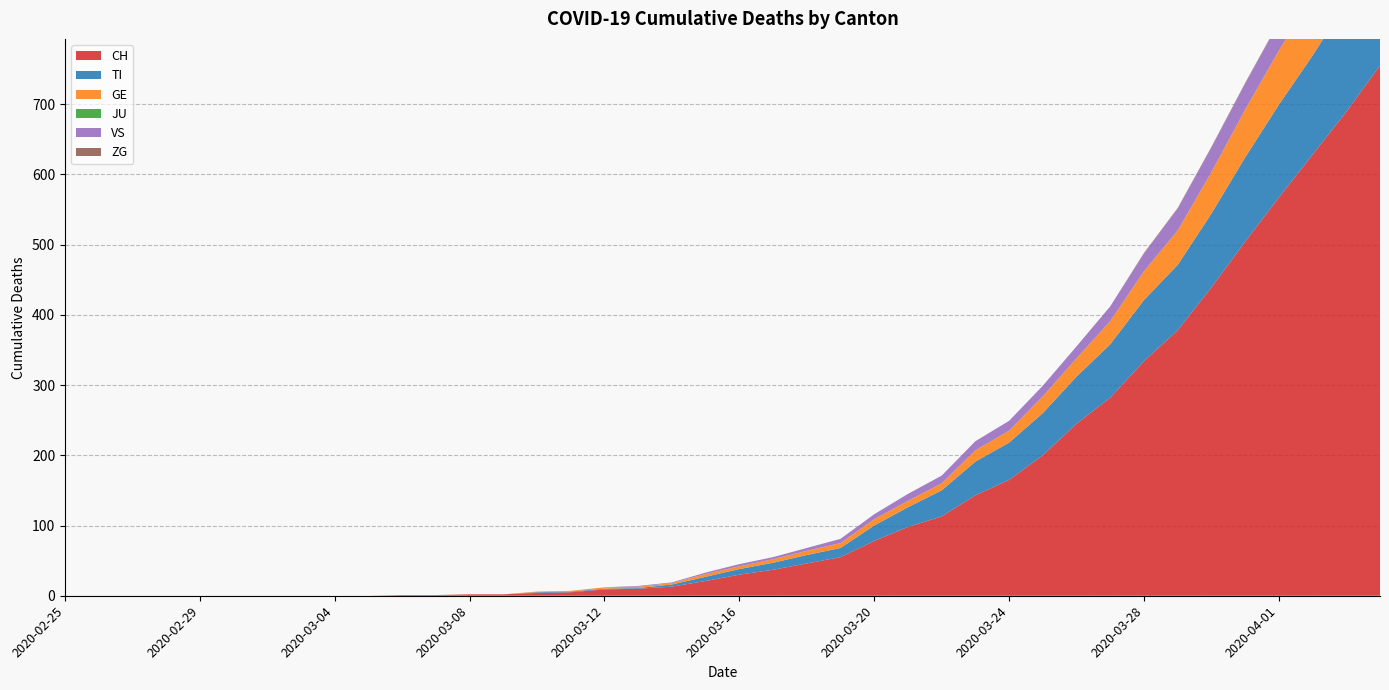

Reading right to left, list all the values displayed in this chart.

CH: 2020-04-04=755	2020-04-03=689	2020-04-02=628	2020-04-01=567	2020-03-31=504	2020-03-30=439	2020-03-29=378	2020-03-28=334	2020-03-27=282	2020-03-26=245	2020-03-25=200	2020-03-24=165	2020-03-23=143	2020-03-22=113	2020-03-21=98	2020-03-20=78	2020-03-19=55	2020-03-18=46	2020-03-17=37	2020-03-16=30	2020-03-15=21	2020-03-14=13	2020-03-13=10	2020-03-12=9	2020-03-11=5	2020-03-10=4	2020-03-09=2	2020-03-08=2	2020-03-07=1	2020-03-06=1	2020-03-05=0	2020-03-04=0	2020-03-03=0	2020-03-02=0	2020-03-01=0	2020-02-29=0	2020-02-28=0	2020-02-27=0	2020-02-26=0	2020-02-25=0
TI: 2020-04-04=165	2020-04-03=155	2020-04-02=141	2020-04-01=132	2020-03-31=120	2020-03-30=105	2020-03-29=93	2020-03-28=87	2020-03-27=76	2020-03-26=67	2020-03-25=60	2020-03-24=53	2020-03-23=48	2020-03-22=37	2020-03-21=28	2020-03-20=22	2020-03-19=13	2020-03-18=12	2020-03-17=10	2020-03-16=8	2020-03-15=6	2020-03-14=3	2020-03-13=1	2020-03-12=1	2020-03-11=1	2020-03-10=1	2020-03-09=0	2020-03-08=0	2020-03-07=0	2020-03-06=0	2020-03-05=0	2020-03-04=0	2020-03-03=0	2020-03-02=0	2020-03-01=0	2020-02-29=0	2020-02-28=0	2020-02-27=0	2020-02-26=0	2020-02-25=0
GE: 2020-04-04=106	2020-04-03=92	2020-04-02=85	2020-04-01=77	2020-03-31=68	2020-03-30=59	2020-03-29=49	2020-03-28=41	2020-03-27=33	2020-03-26=26	2020-03-25=24	2020-03-24=17	2020-03-23=16	2020-03-22=10	2020-03-21=9	2020-03-20=9	2020-03-19=7	2020-03-18=6	2020-03-17=5	2020-03-16=4	2020-03-15=4	2020-03-14=2	2020-03-13=2	2020-03-12=2	2020-03-11=1	2020-03-10=1	2020-03-09=0	2020-03-08=0	2020-03-07=0	2020-03-06=0	2020-03-05=0	2020-03-04=0	2020-03-03=0	2020-03-02=0	2020-03-01=0	2020-02-29=0	2020-02-28=0	2020-02-27=0	2020-02-26=0	2020-02-25=0
JU: 2020-04-04=0	2020-04-03=0	2020-04-02=0	2020-04-01=0	2020-03-31=0	2020-03-30=0	2020-03-29=0	2020-03-28=0	2020-03-27=0	2020-03-26=0	2020-03-25=0	2020-03-24=0	2020-03-23=0	2020-03-22=0	2020-03-21=0	2020-03-20=0	2020-03-19=0	2020-03-18=0	2020-03-17=0	2020-03-16=0	2020-03-15=0	2020-03-14=0	2020-03-13=0	2020-03-12=0	2020-03-11=0	2020-03-10=0	2020-03-09=0	2020-03-08=0	2020-03-07=0	2020-03-06=0	2020-03-05=0	2020-03-04=0	2020-03-03=0	2020-03-02=0	2020-03-01=0	2020-02-29=0	2020-02-28=0	2020-02-27=0	2020-02-26=0	2020-02-25=0
VS: 2020-04-04=53	2020-04-03=51	2020-04-02=47	2020-04-01=40	2020-03-31=37	2020-03-30=35	2020-03-29=31	2020-03-28=25	2020-03-27=21	2020-03-26=17	2020-03-25=15	2020-03-24=14	2020-03-23=13	2020-03-22=11	2020-03-21=10	2020-03-20=7	2020-03-19=6	2020-03-18=4	2020-03-17=3	2020-03-16=3	2020-03-15=2	2020-03-14=1	2020-03-13=1	2020-03-12=0	2020-03-11=0	2020-03-10=0	2020-03-09=0	2020-03-08=0	2020-03-07=0	2020-03-06=0	2020-03-05=0	2020-03-04=0	2020-03-03=0	2020-03-02=0	2020-03-01=0	2020-02-29=0	2020-02-28=0	2020-02-27=0	2020-02-26=0	2020-02-25=0
ZG: 2020-04-04=2	2020-04-03=1	2020-04-02=1	2020-04-01=1	2020-03-31=1	2020-03-30=1	2020-03-29=1	2020-03-28=1	2020-03-27=0	2020-03-26=0	2020-03-25=0	2020-03-24=0	2020-03-23=0	2020-03-22=0	2020-03-21=0	2020-03-20=0	2020-03-19=0	2020-03-18=0	2020-03-17=0	2020-03-16=0	2020-03-15=0	2020-03-14=0	2020-03-13=0	2020-03-12=0	2020-03-11=0	2020-03-10=0	2020-03-09=0	2020-03-08=0	2020-03-07=0	2020-03-06=0	2020-03-05=0	2020-03-04=0	2020-03-03=0	2020-03-02=0	2020-03-01=0	2020-02-29=0	2020-02-28=0	2020-02-27=0	2020-02-26=0	2020-02-25=0